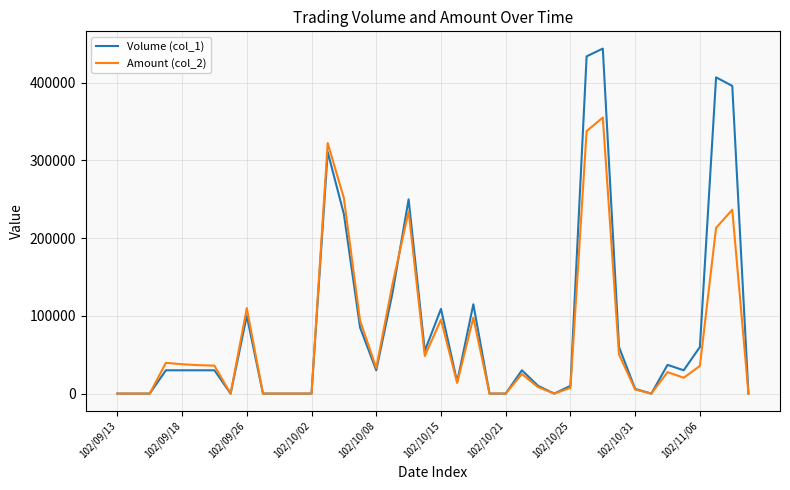

Which series has the widest spread of values?

Volume (col_1)